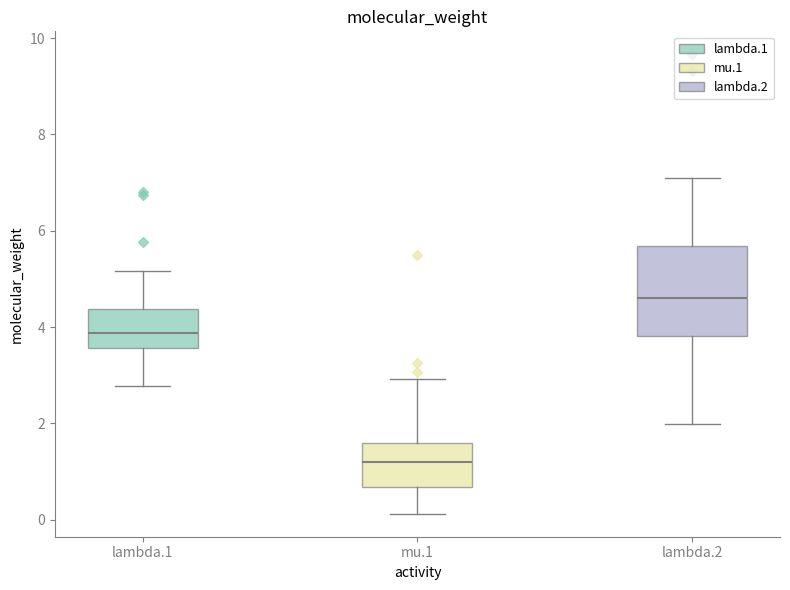

Which box has the lowest median line?

mu.1